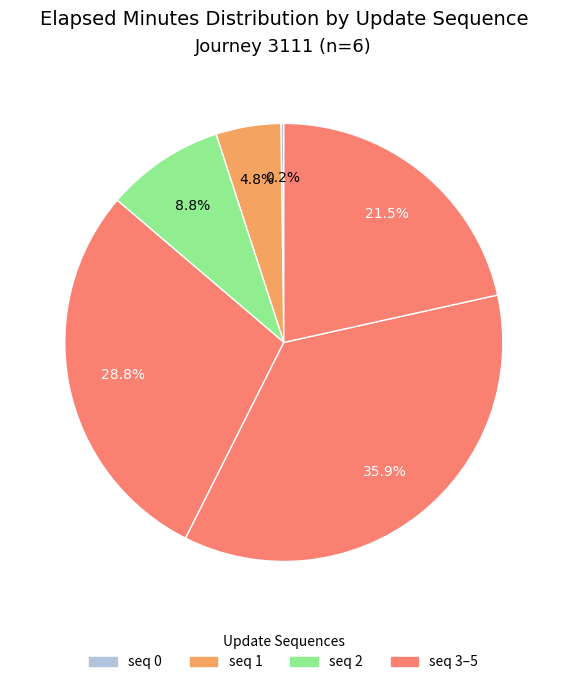

To the nearest percent, what is the difference between the largest and smallest slice percentages?

36%